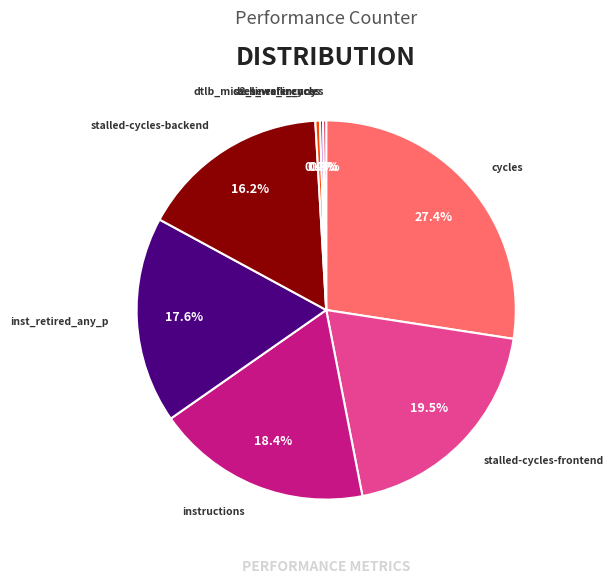

Is the sum of l2_lines_in_any and instructions greater than half?

No